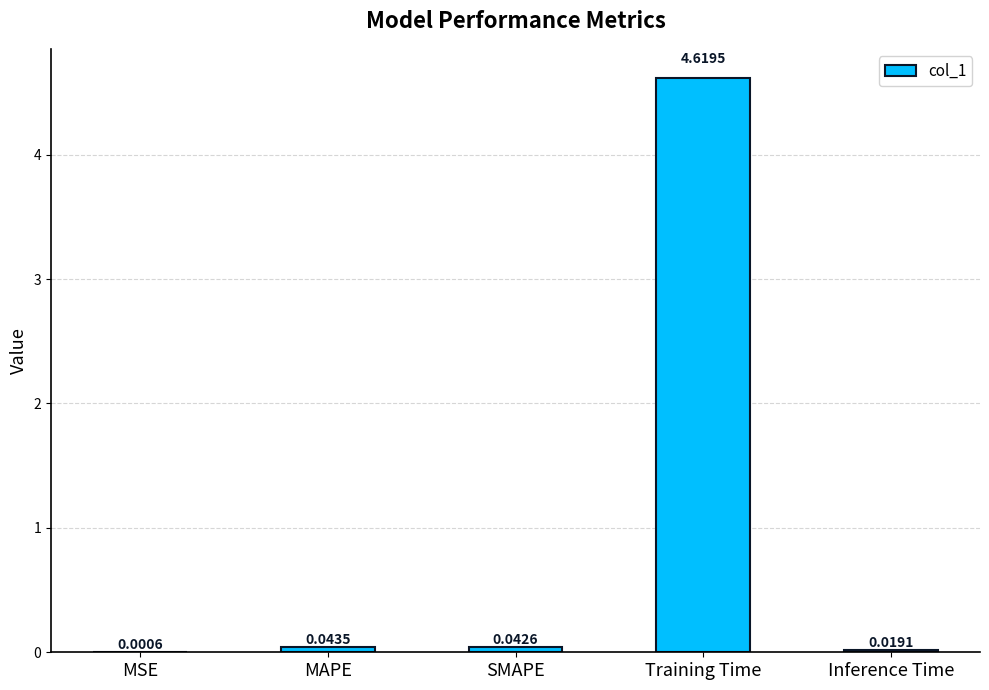

Between MAPE and Training Time, which is larger?

Training Time